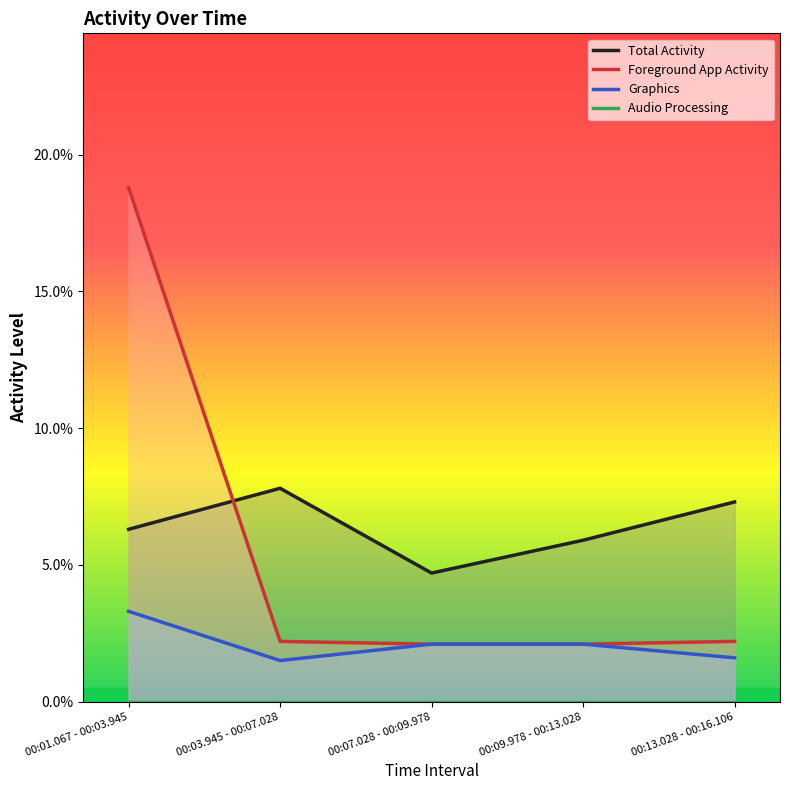

Which series has the widest spread of values?

Foreground App Activity